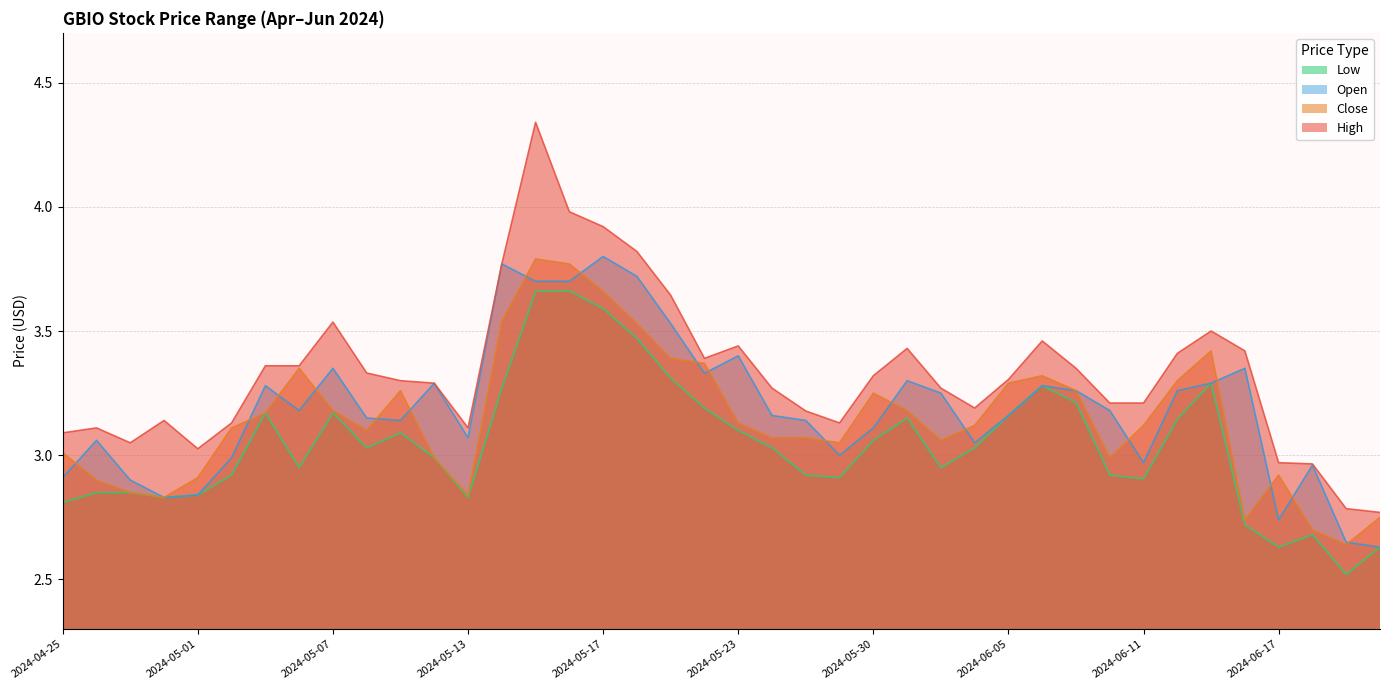

Where is Open nearest to the value 3?

2024-05-29